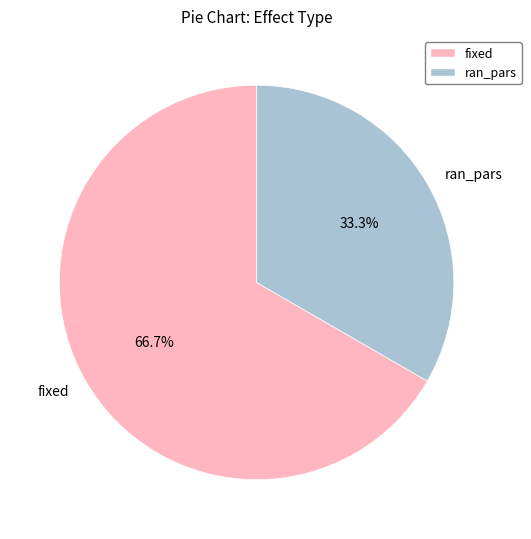

What portion of the pie excludes ran_pars?

66.7%